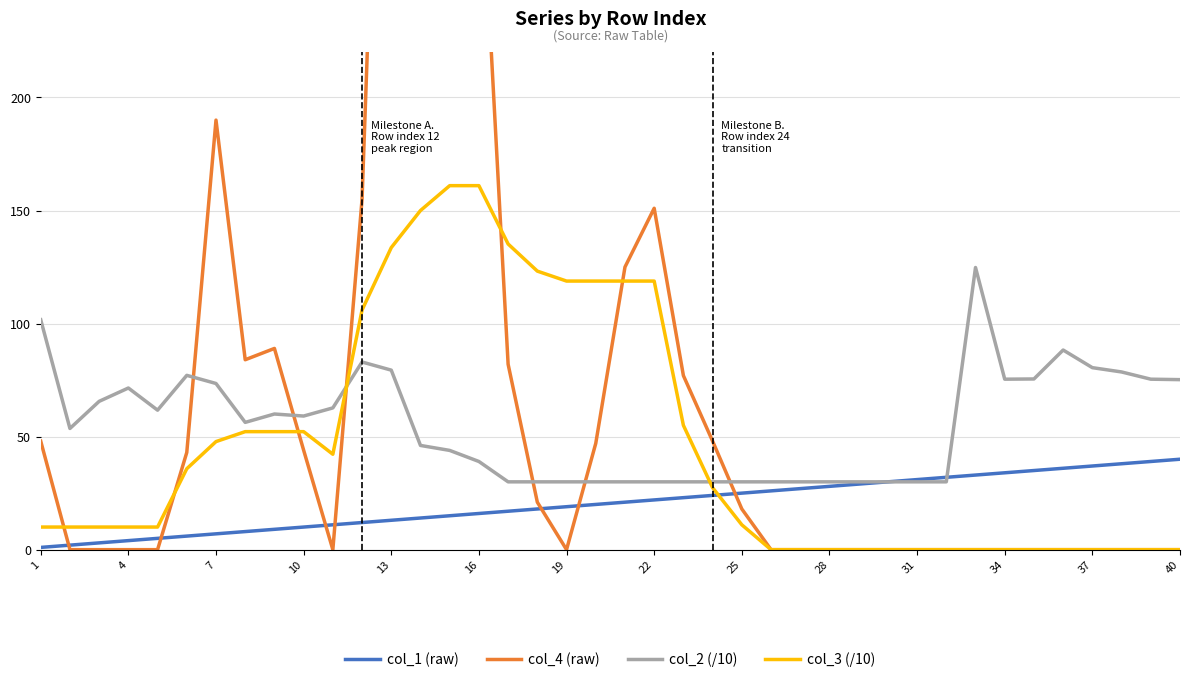

True or false: col_4 (raw) and col_1 (raw) cross at least once.

True